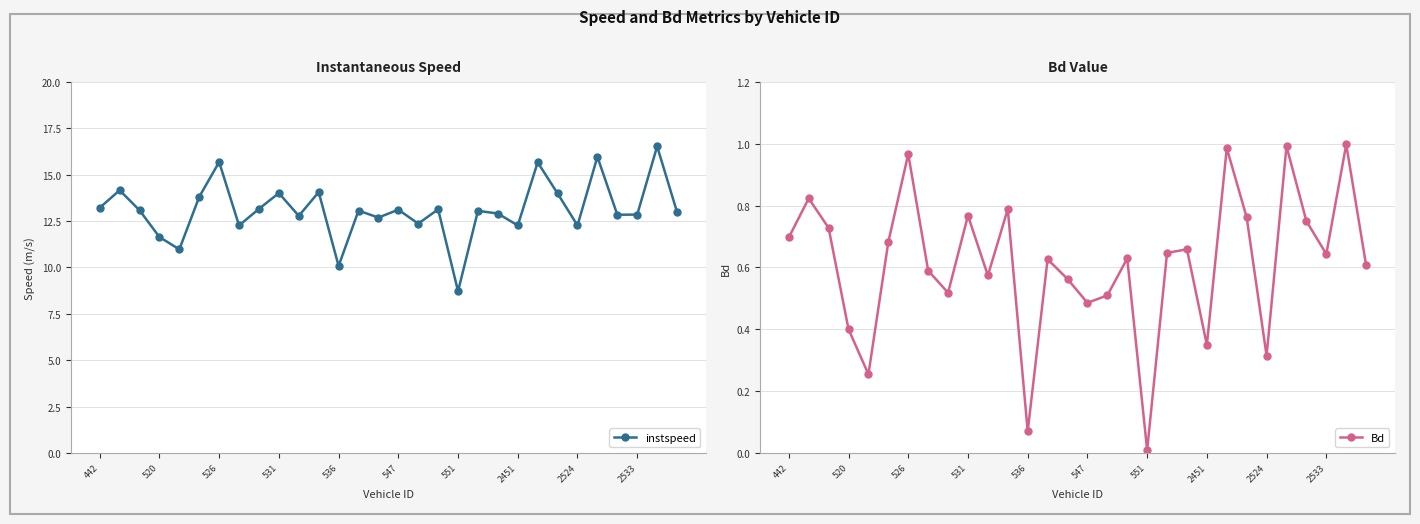

What value does the Bd series have at 442?

0.7